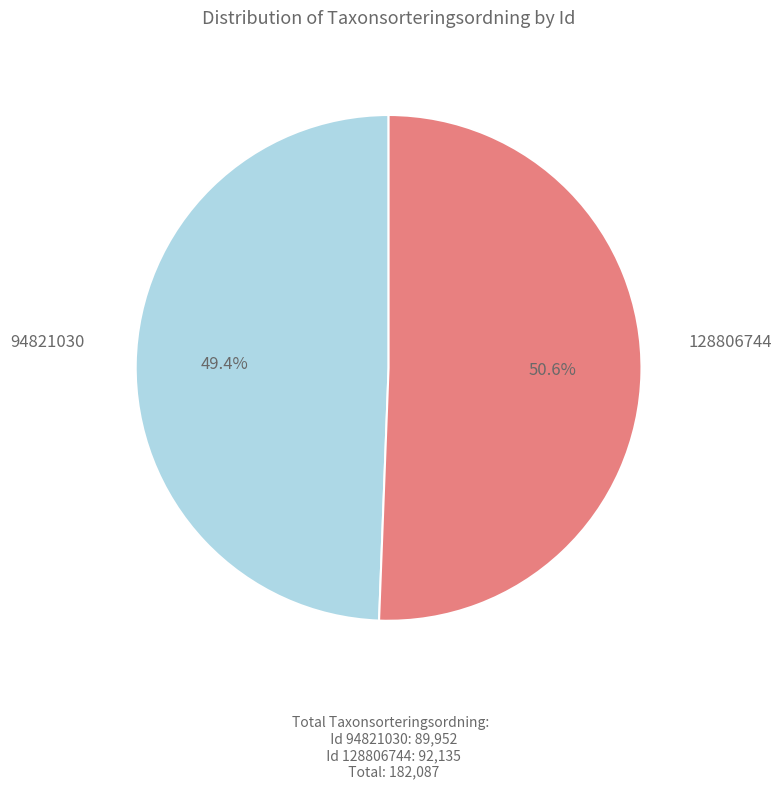

Does any single category account for the majority?

Yes